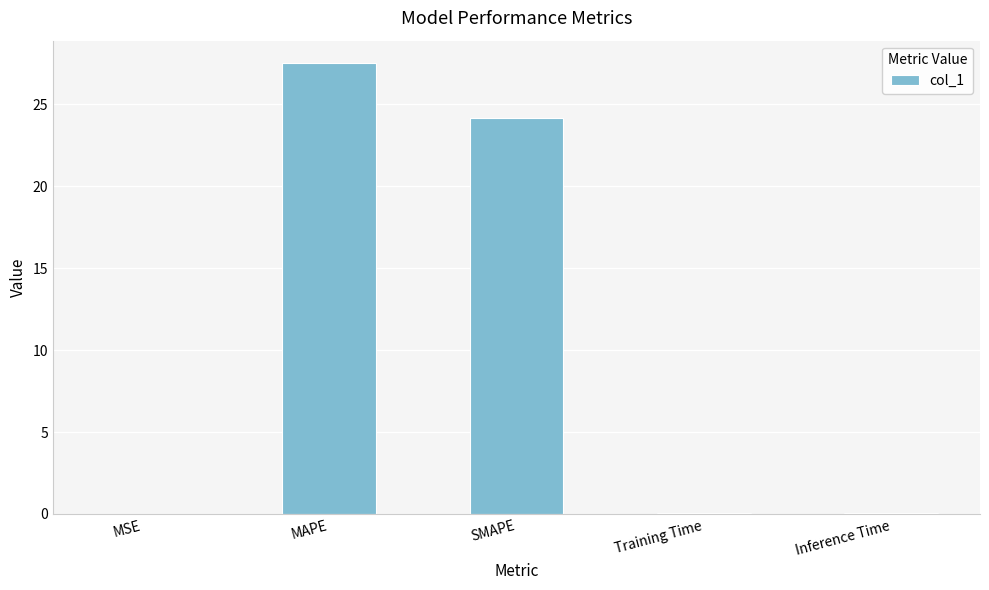

Is it true that the value at MAPE is 27.5?

True